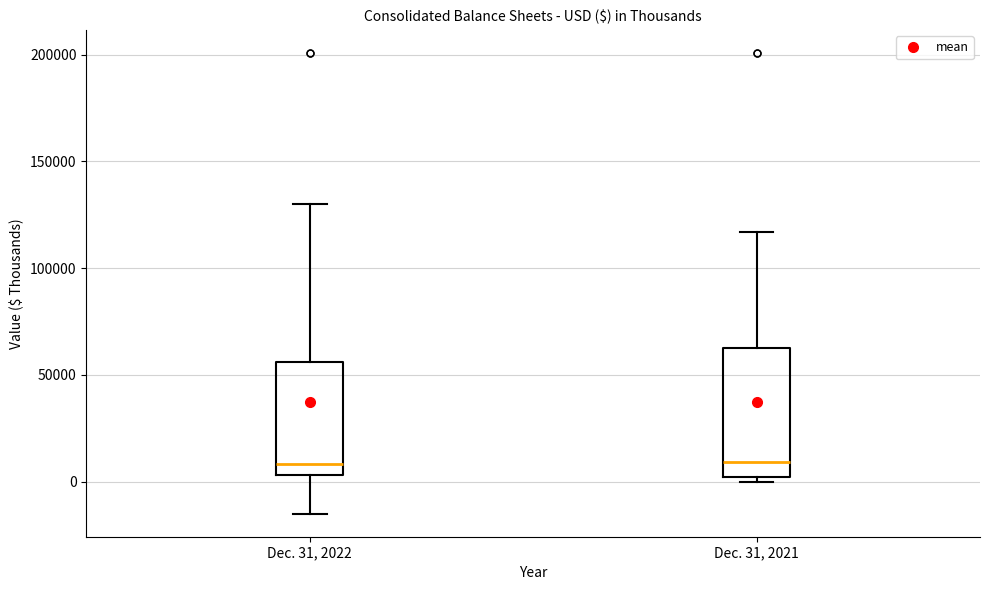

Which box is the tallest, from its lower edge to its upper edge?

Dec. 31, 2021